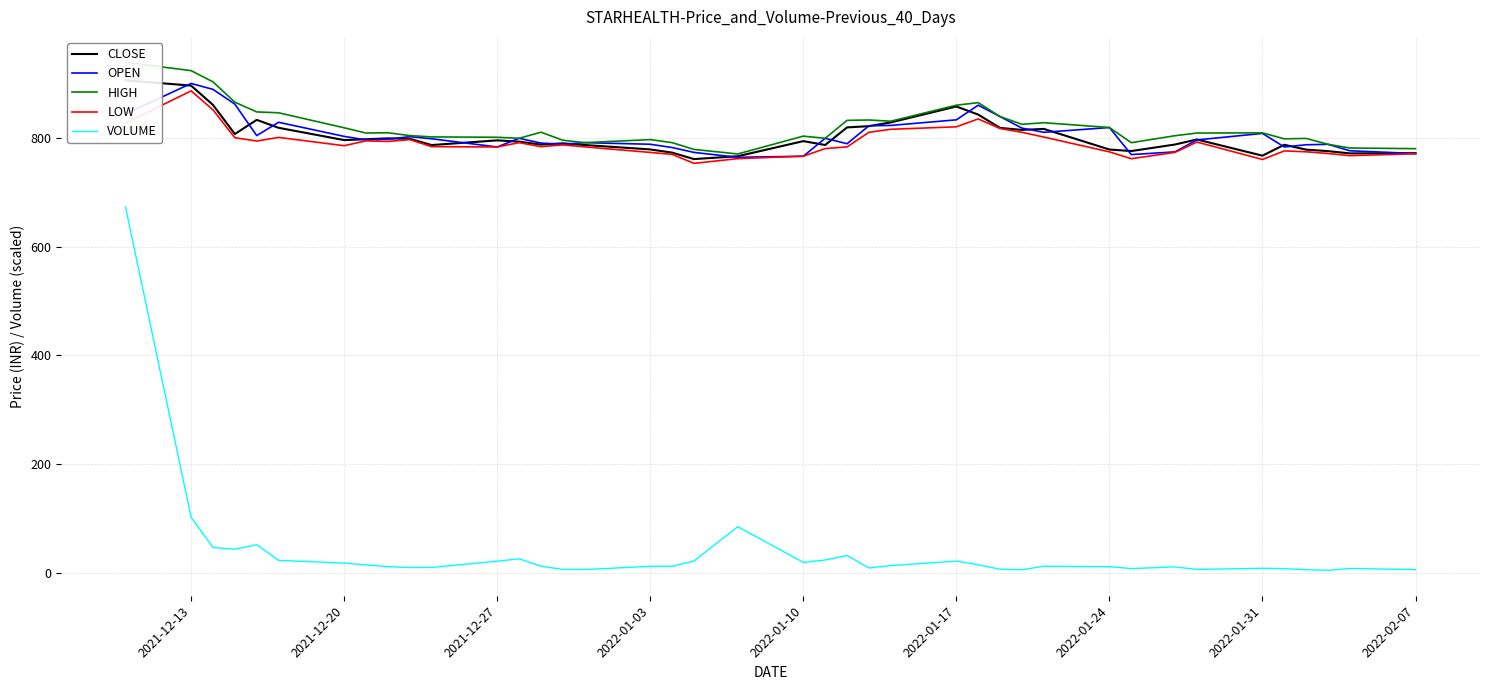

How many lines are shown in the chart?

5